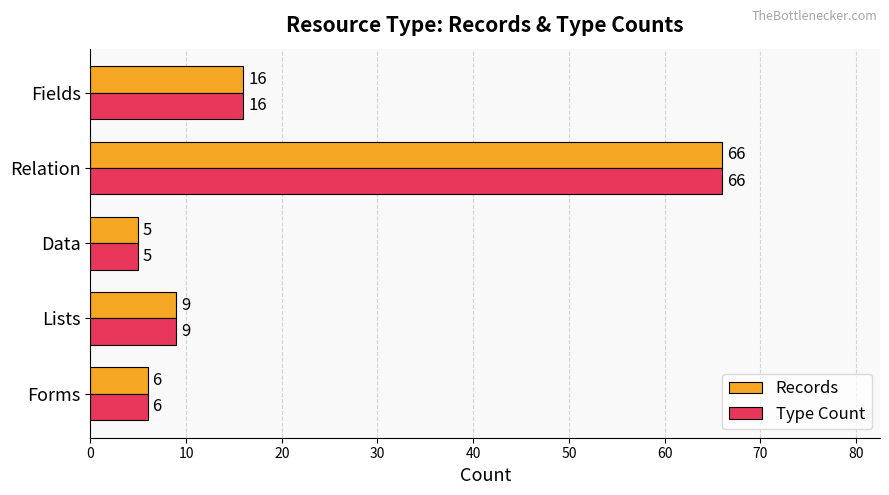

What value does the Type Count series have at Data?

5